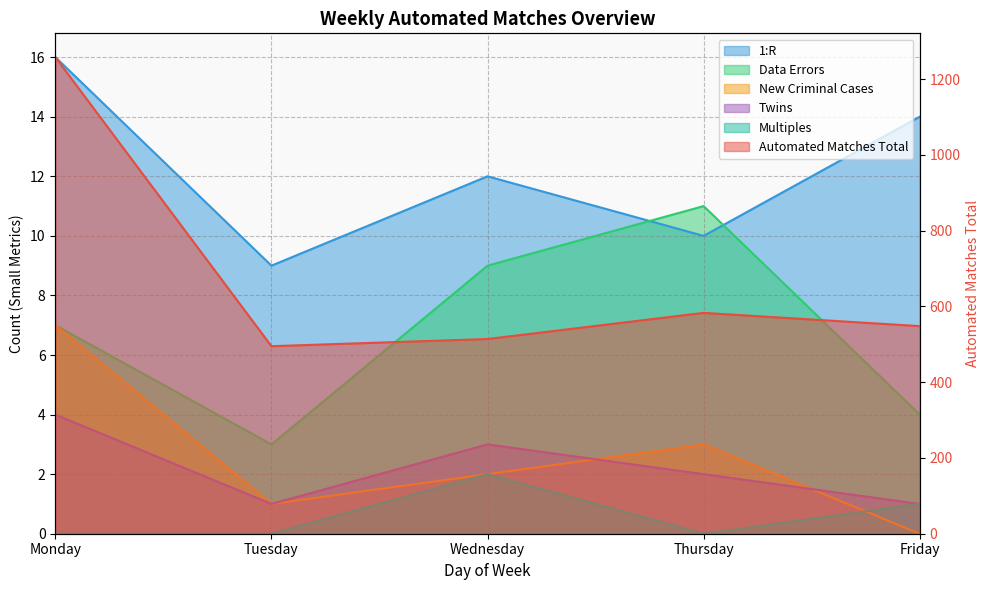

What is the difference between the Twins values at Tuesday and Monday?

3